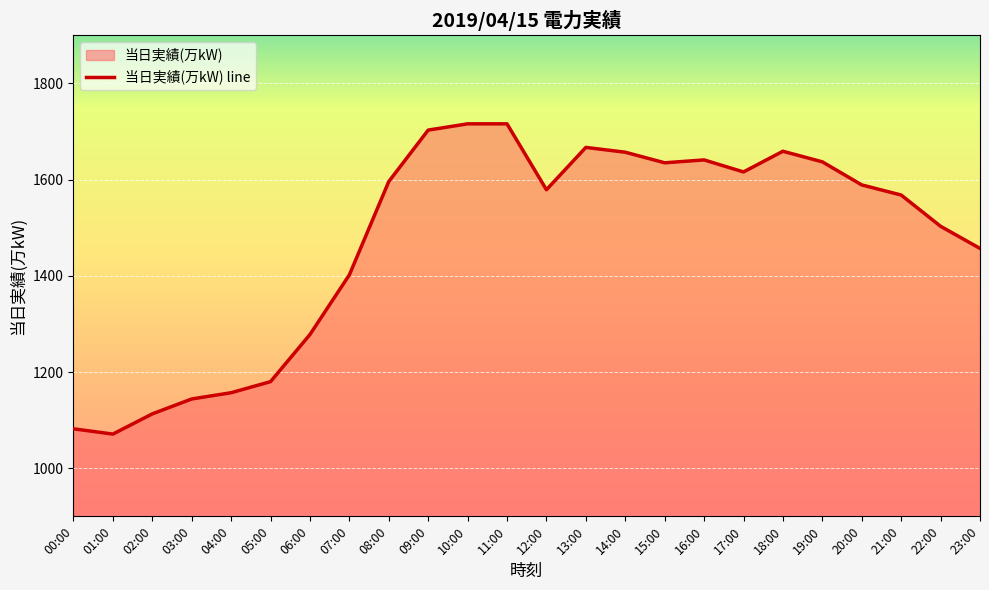

How many interior local valleys (lower than both neighbors) does the data have?

4